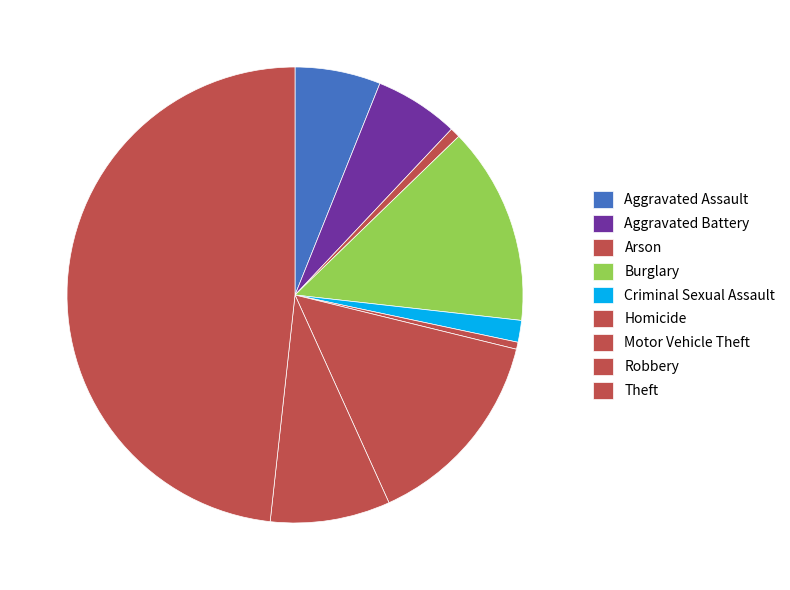

The Homicide slice represents 13% of the pie. True or false?

False